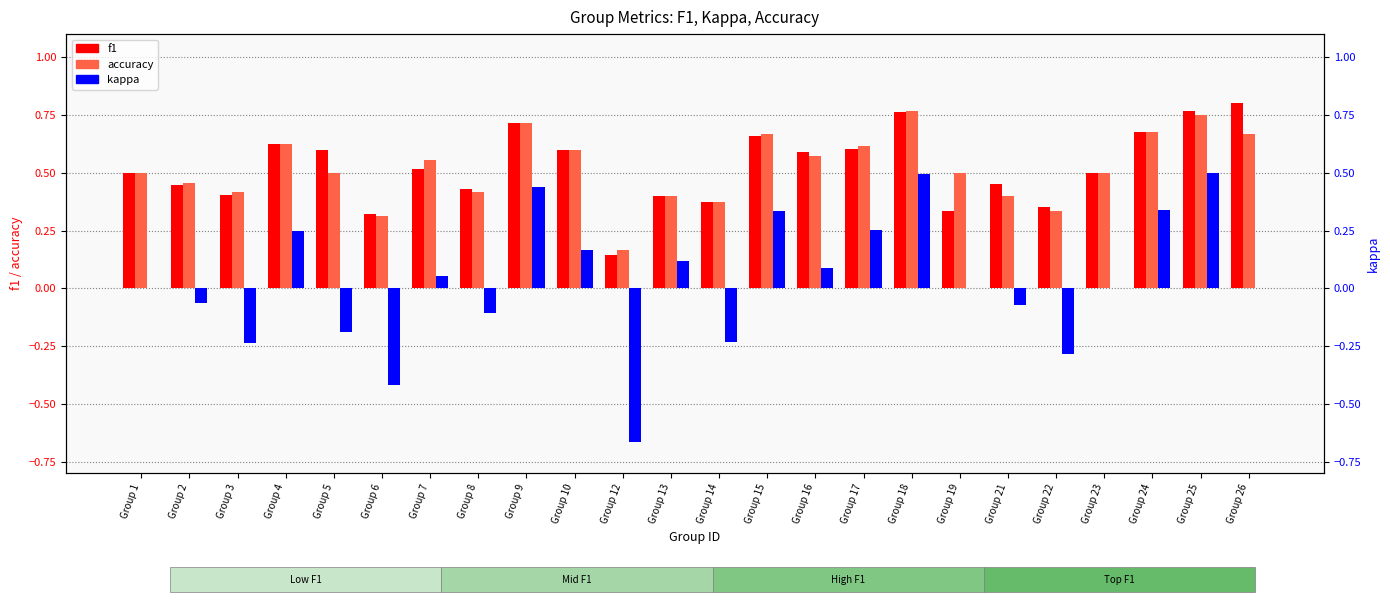

At how many categories does at least one series exceed 0?

24